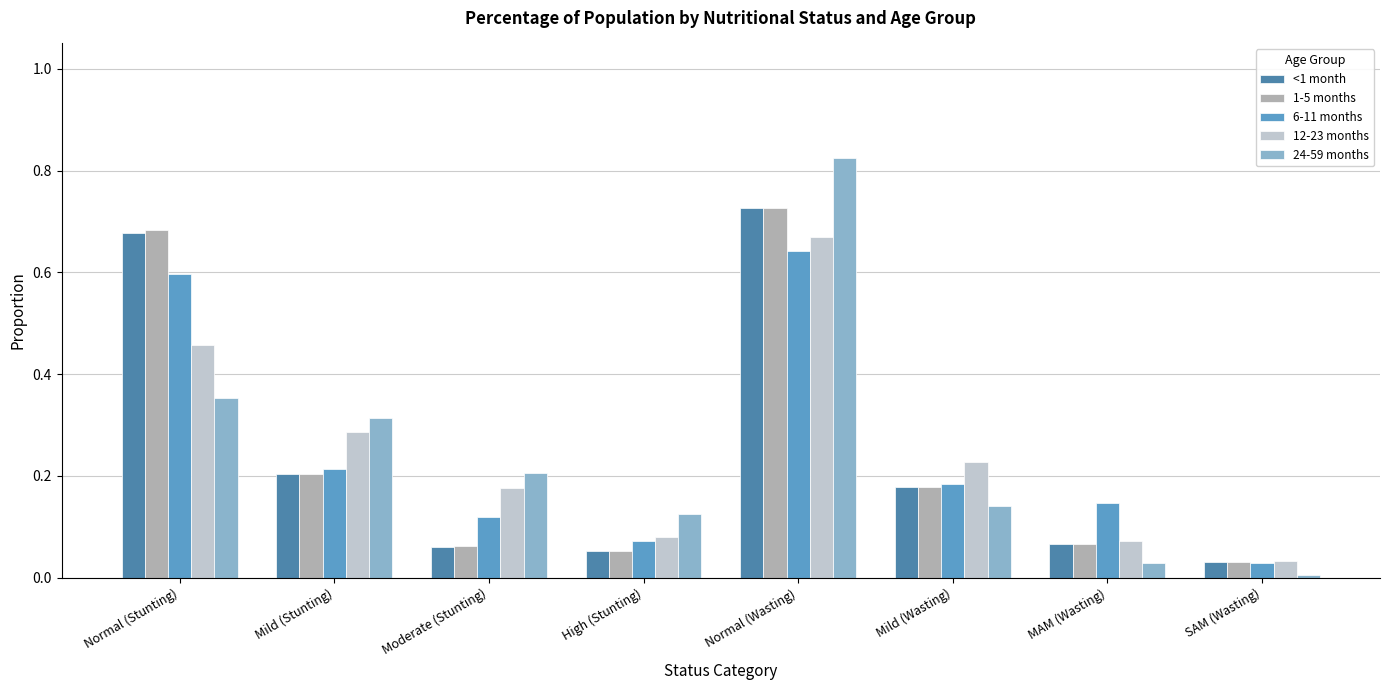

Which series changed the most between Normal (Wasting) and Mild (Wasting)?

24-59 months